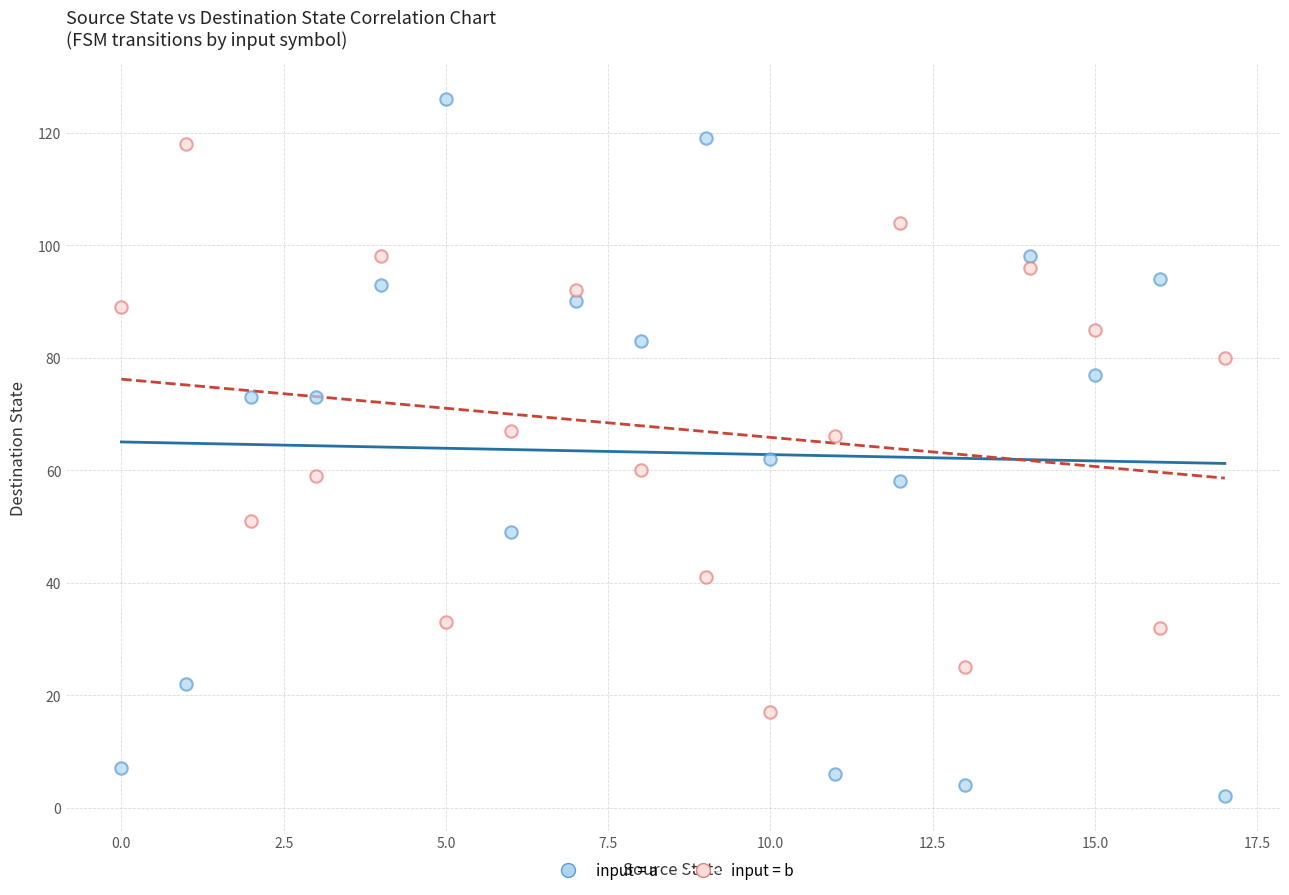

Which series has the largest Y range (max minus min)?

input = a